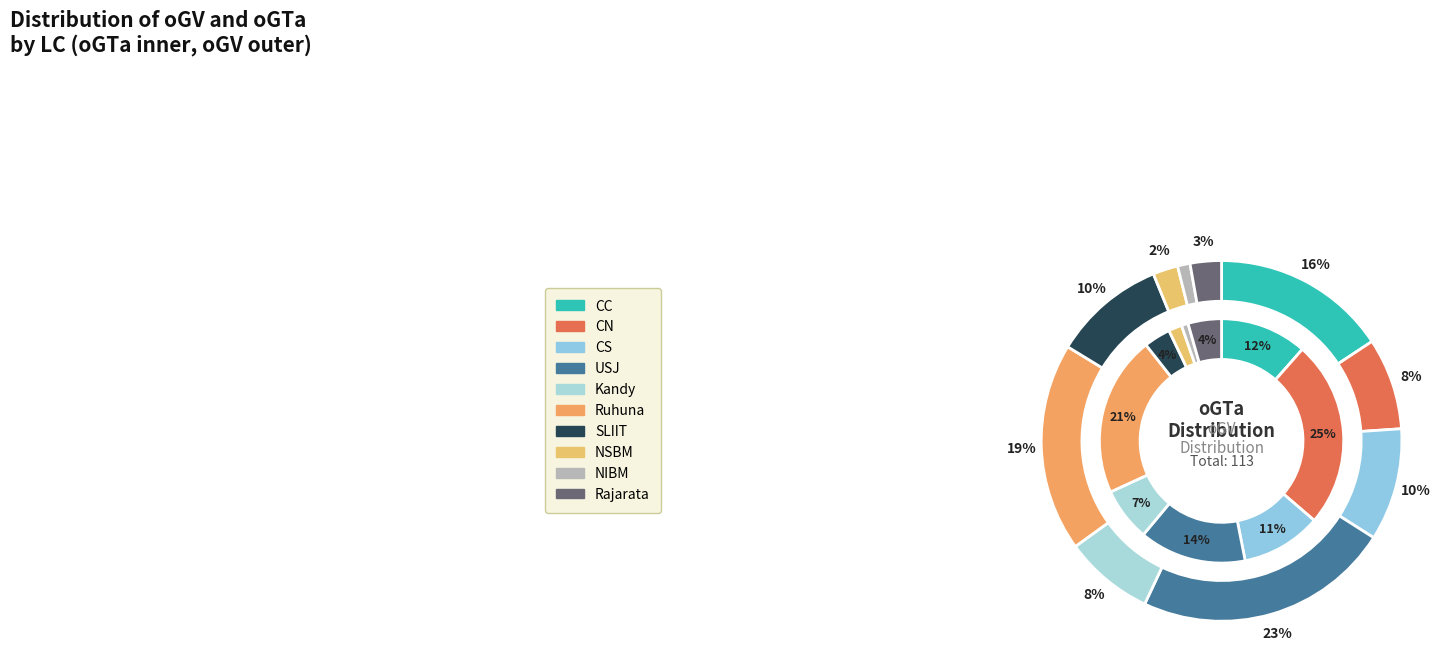

Is there any slice that represents more than half of the pie?

No